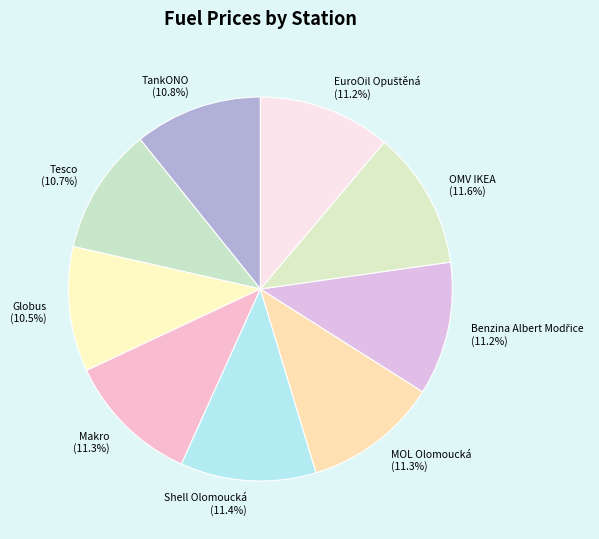

How many slices are in this pie chart?

9